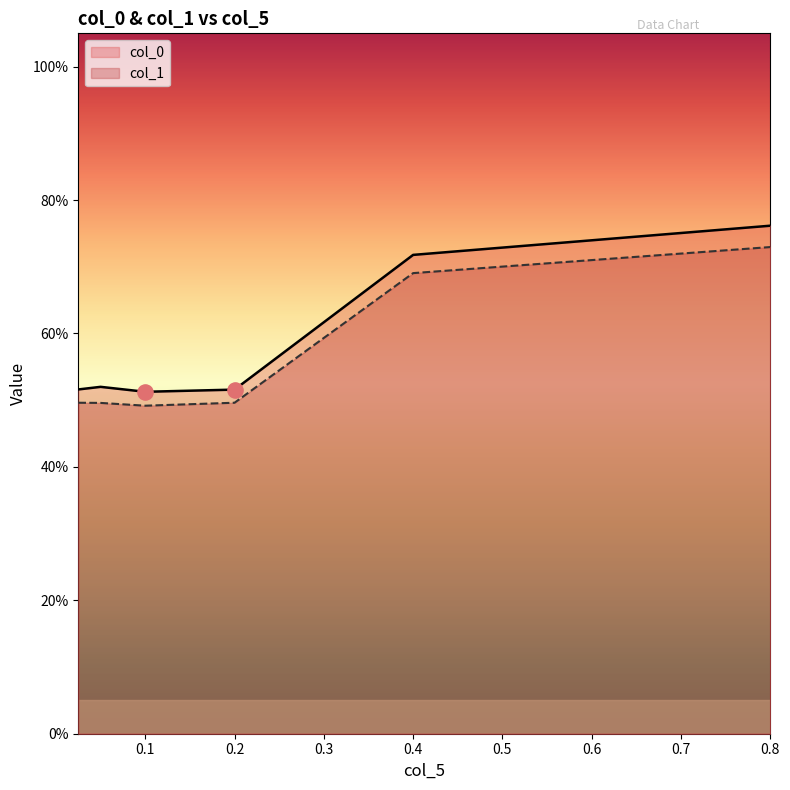

Which series contains the lowest Y value?

col_1